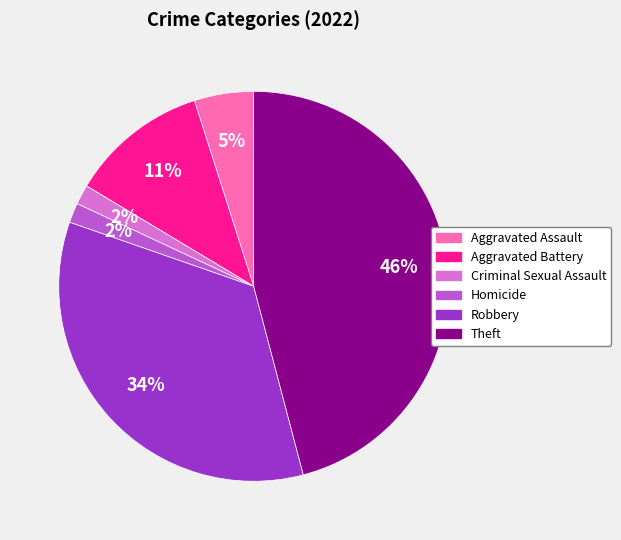

To the nearest percent, what is the average slice percentage?

17%